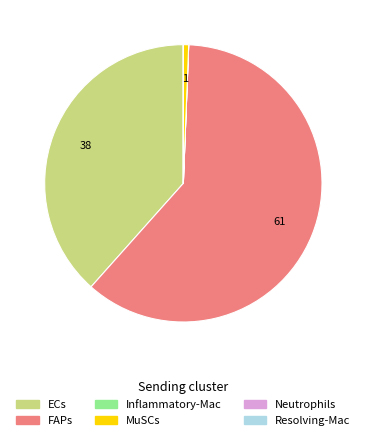

The FAPs slice represents 61% of the pie. True or false?

True